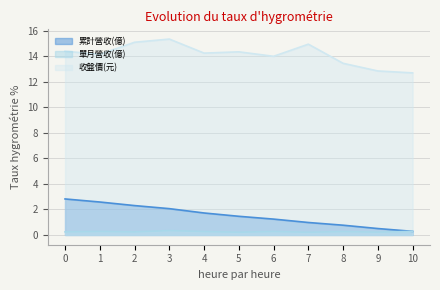

Which series changed the most between 4 and 8?

累計營收(億)